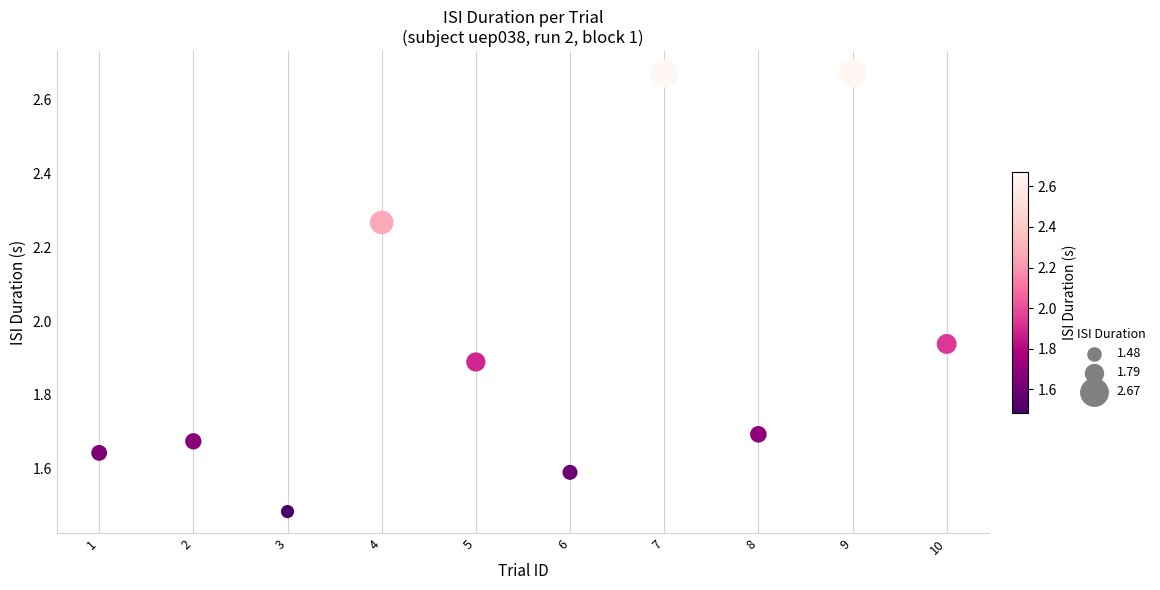

What is the range of Y values (max minus min)?

1.2